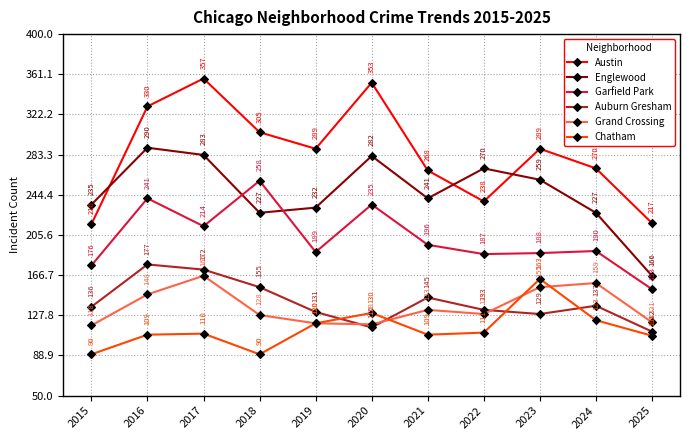

Does the chart have visible grid lines?

Yes